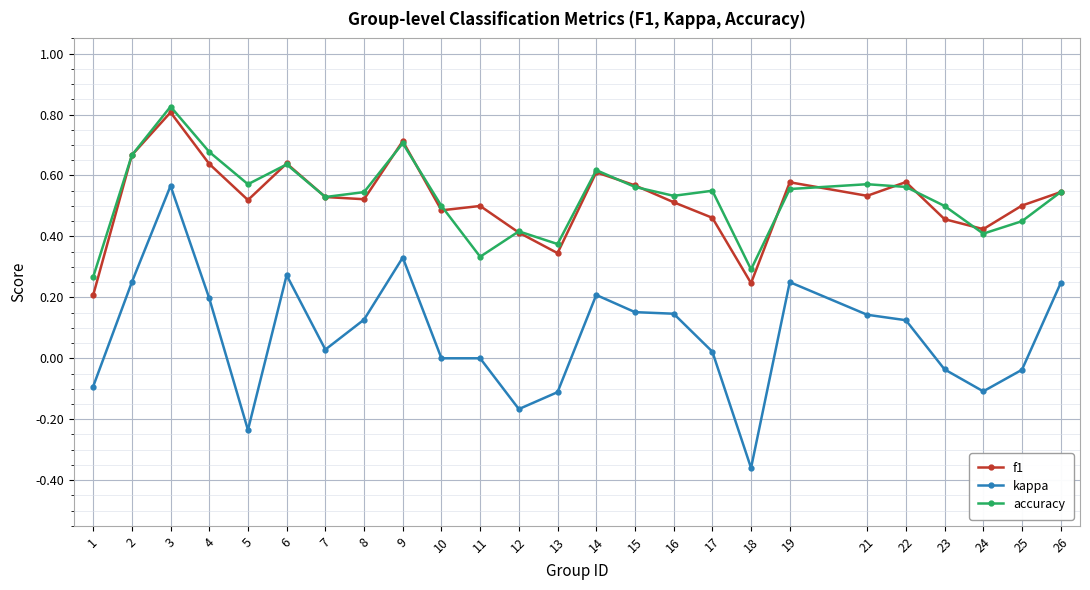

At which category does f1 reach its first local peak?

3